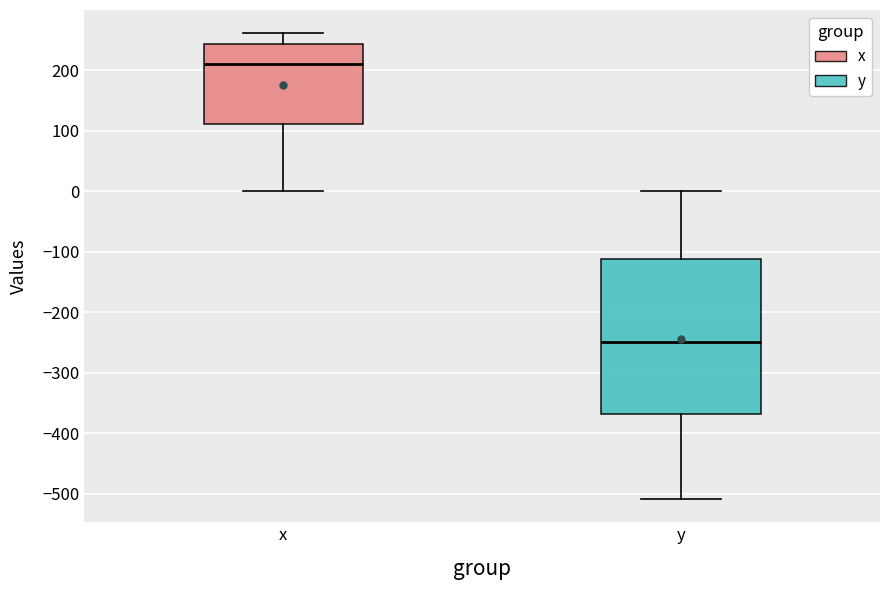

Which box is the tallest, from its lower edge to its upper edge?

y